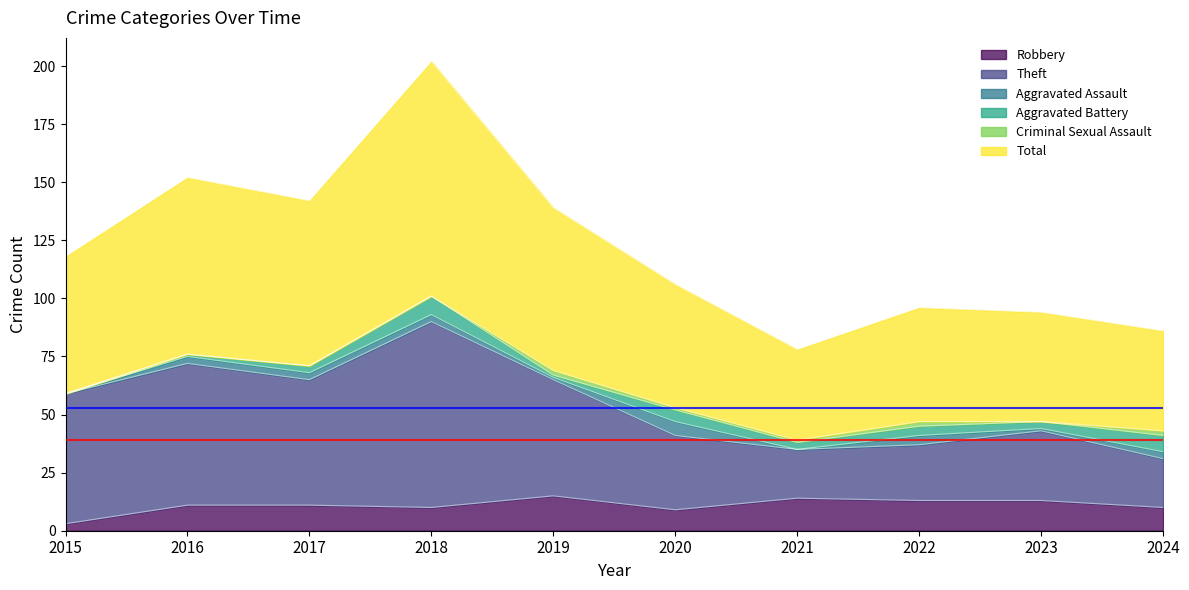

Is it true that Robbery equals 9 at 2020?

True